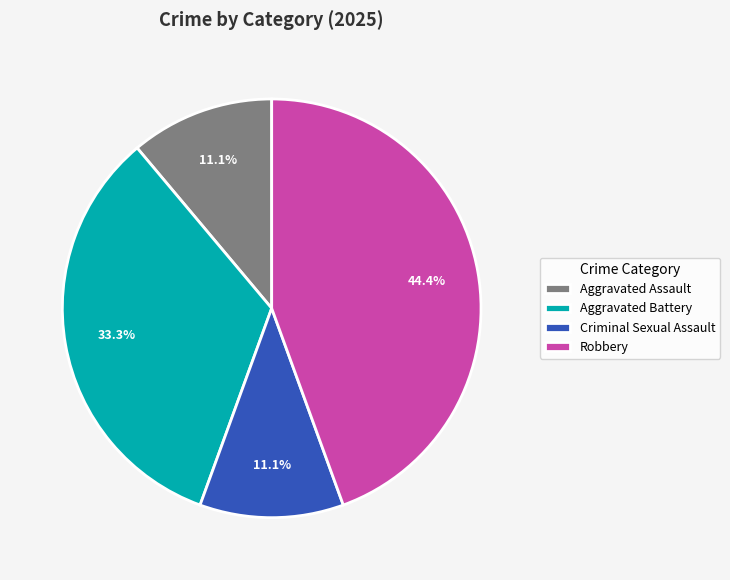

Is Robbery the majority of the pie?

No